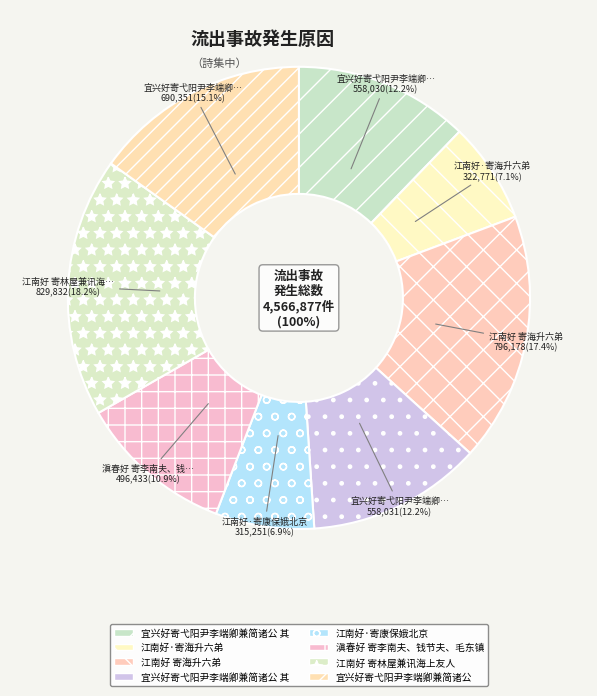

Combined, what portion of the pie is 宜兴好寄弋阳尹李端卿兼简诸公 其一 and 宜兴好寄弋阳尹李端卿兼简诸公 其二?

24.4%